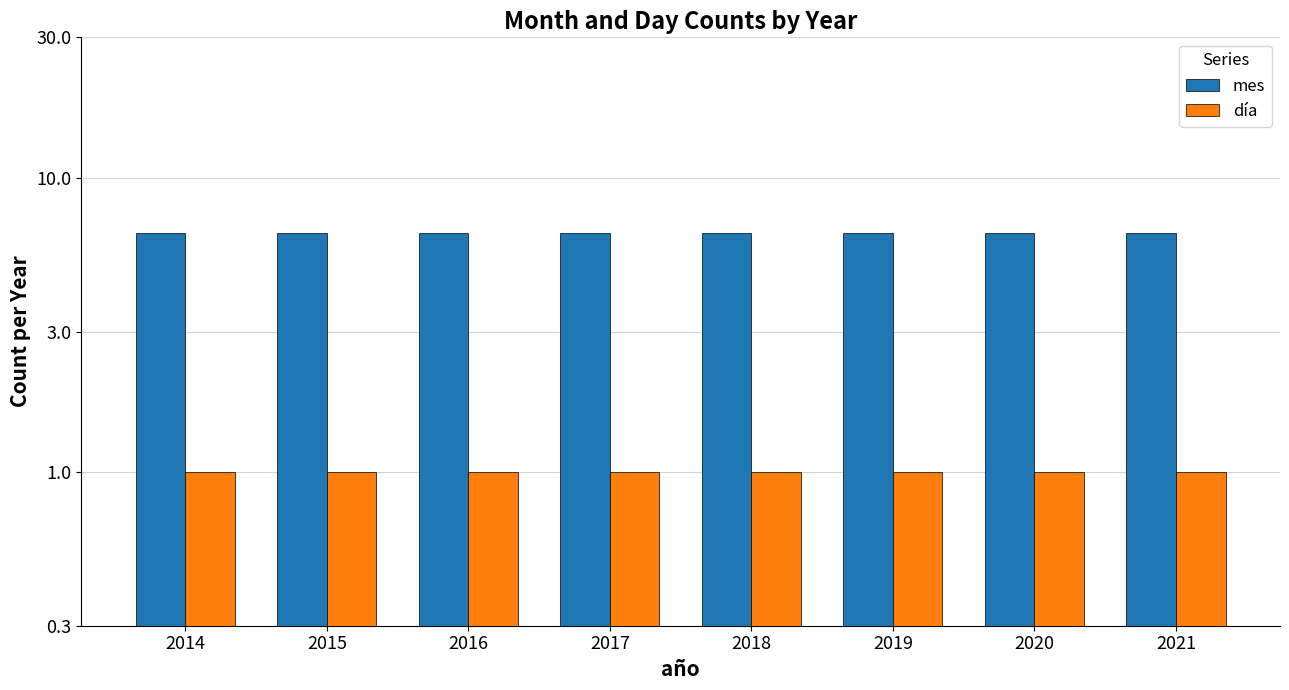

What is the sum of all mes values?

52.0